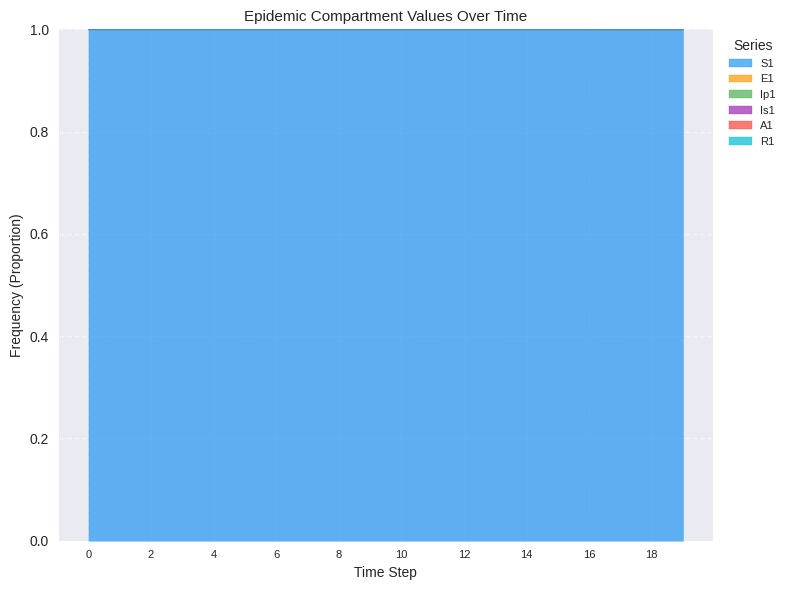

The value of S1 at 10 is 0.3. True or false?

False